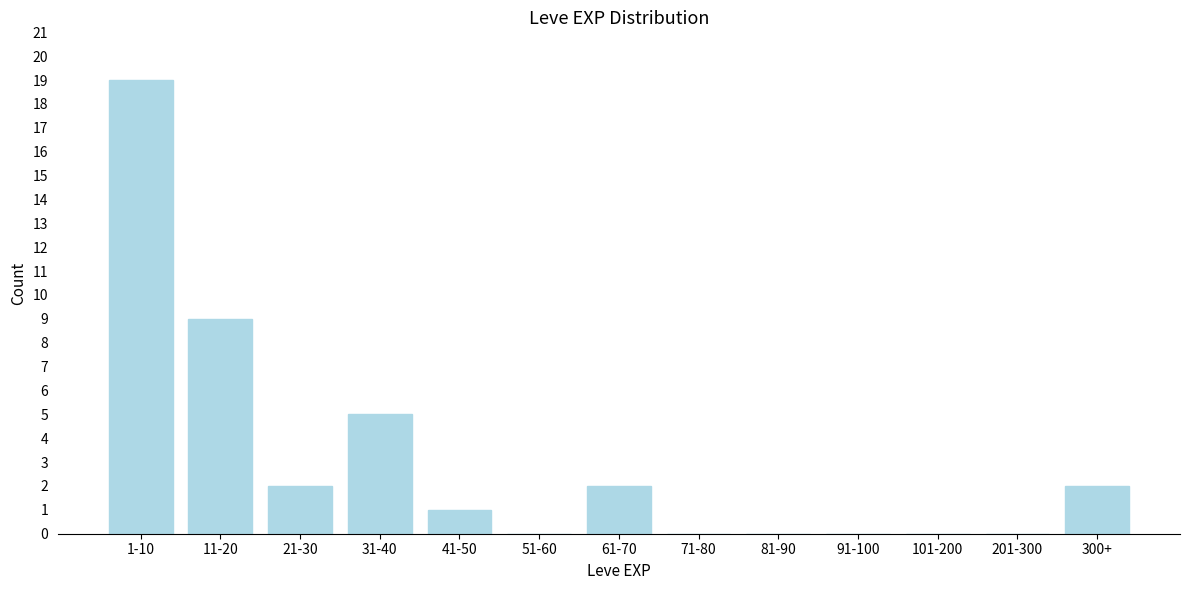

Reading left to right, list all the values displayed in this chart.

1-10=19	11-20=9	21-30=2	31-40=5	41-50=1	51-60=0	61-70=2	71-80=0	81-90=0	91-100=0	101-200=0	201-300=0	300+=2